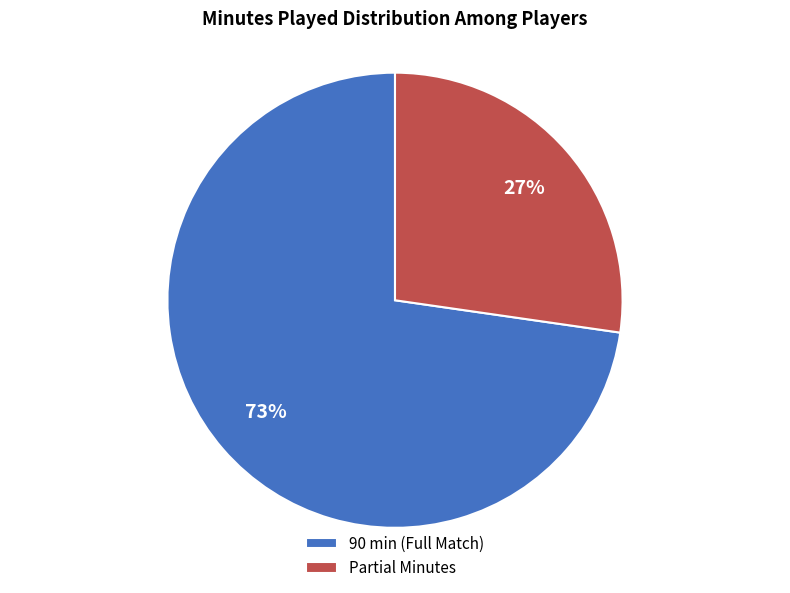

Rank the categories by value from lowest to highest.

Partial Minutes, 90 min (Full Match)